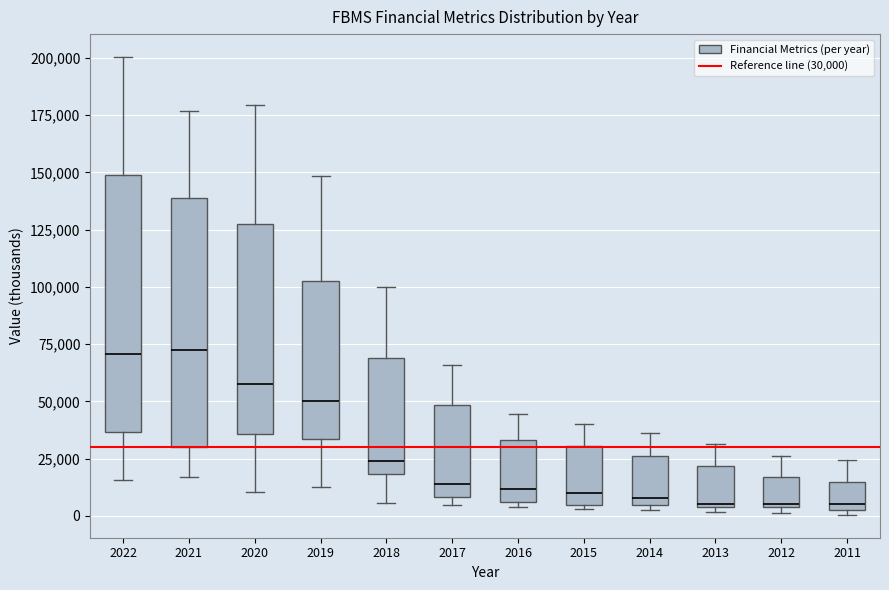

Reading left to right, read every box against the y-axis: the position of its median line, the range the box covers, and the ends of its whiskers. The values are not printed on the chart, so give them approximately, as read against the axis.

2022: median 70000, box 35000 to 150000, whiskers 15000 to 200000
2021: median 75000, box 30000 to 140000, whiskers 15000 to 175000
2020: median 60000, box 35000 to 125000, whiskers 10000 to 180000
2019: median 50000, box 35000 to 105000, whiskers 15000 to 150000
2018: median 25000, box 20000 to 70000, whiskers 5000 to 100000
2017: median 15000, box 10000 to 50000, whiskers 5000 to 65000
2016: median 10000, box 5000 to 35000, whiskers 5000 (just below the box's lower edge) to 45000
2015: median 10000, box 5000 to 30000, whiskers 5000 (just below the box's lower edge) to 40000
2014: median 10000, box 5000 to 25000, whiskers 0 to 35000
2013: median 5000, box 5000 to 20000, whiskers 0 to 30000
2012: median 5000, box 5000 to 15000, whiskers 0 to 25000
2011: median 5000 (just above the box's lower edge), box 5000 to 15000, whiskers 0 to 25000